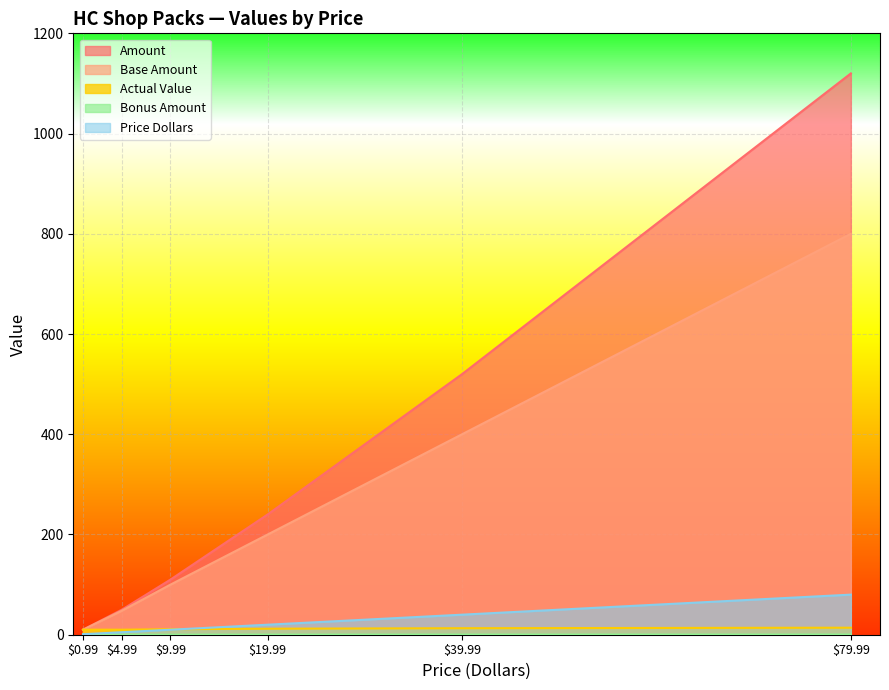

List the series in order of their peak value, highest first.

Amount, Base Amount, Price Dollars, Actual Value, Bonus Amount